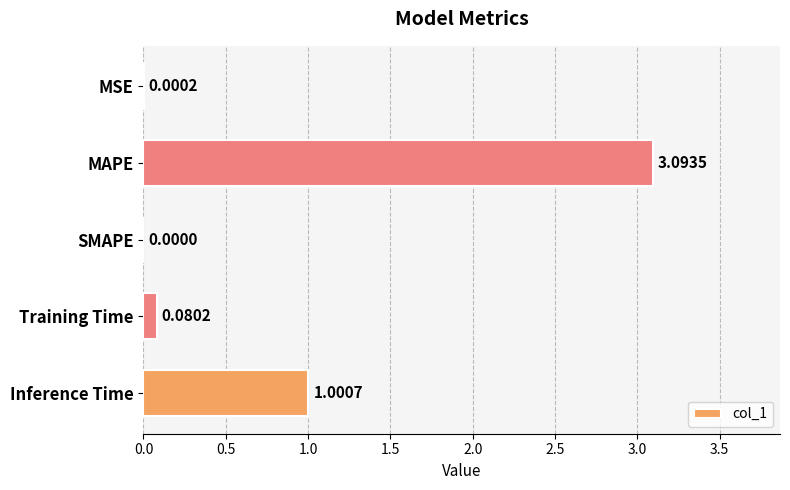

Count the number of values greater than 0.

4